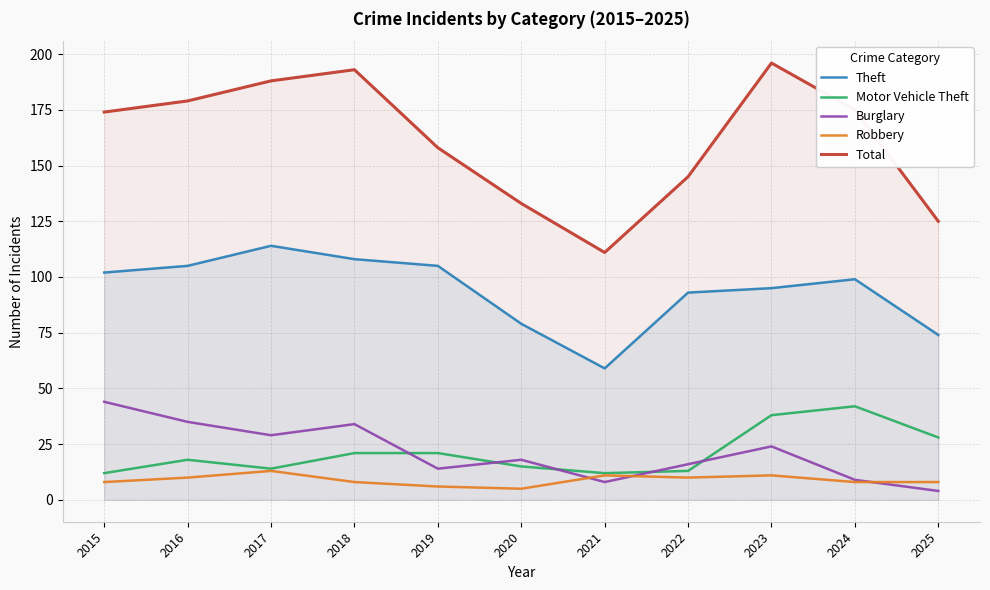

How many intersections are there between Burglary and Robbery?

3